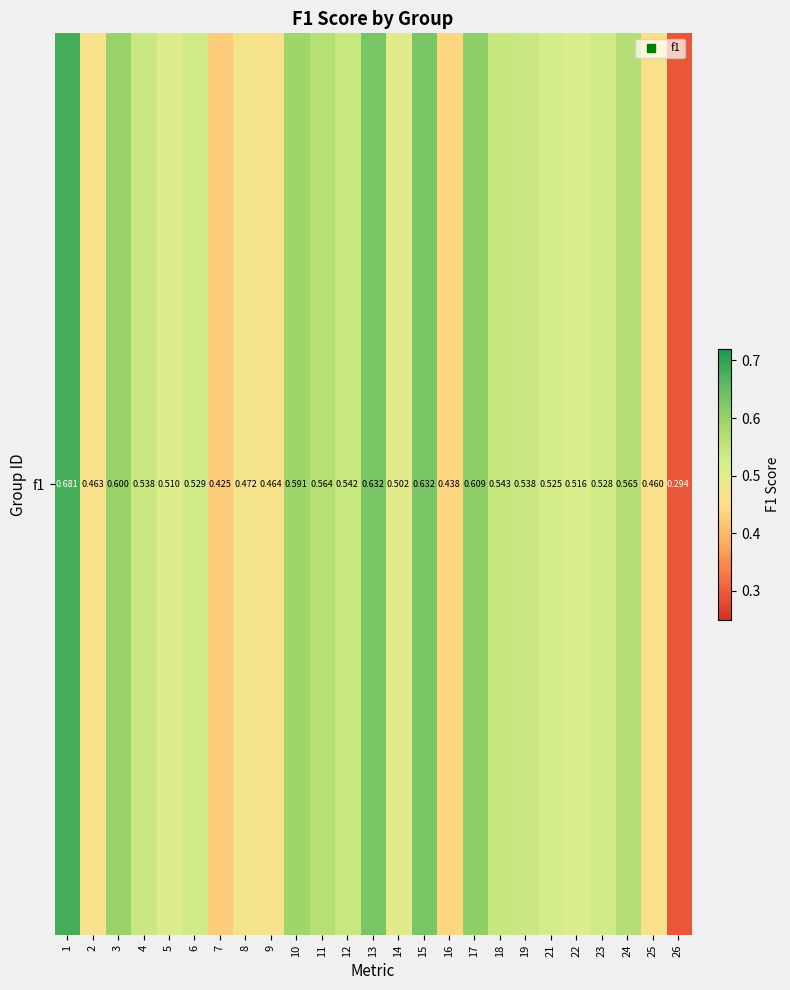

What is the difference between the second highest and second lowest values?

0.2